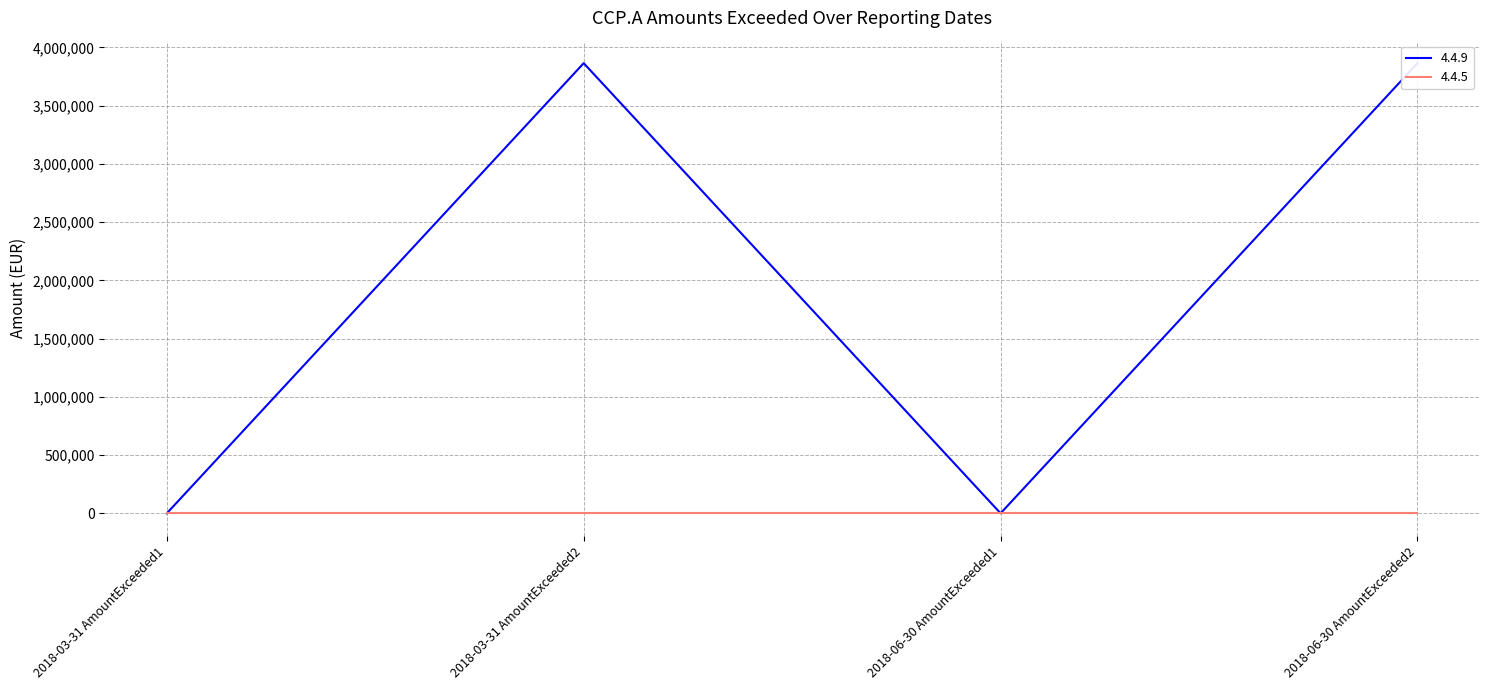

Reading left to right, transcribe all the data shown in this chart.

0.0	3864895.5	0.0	3864895.5